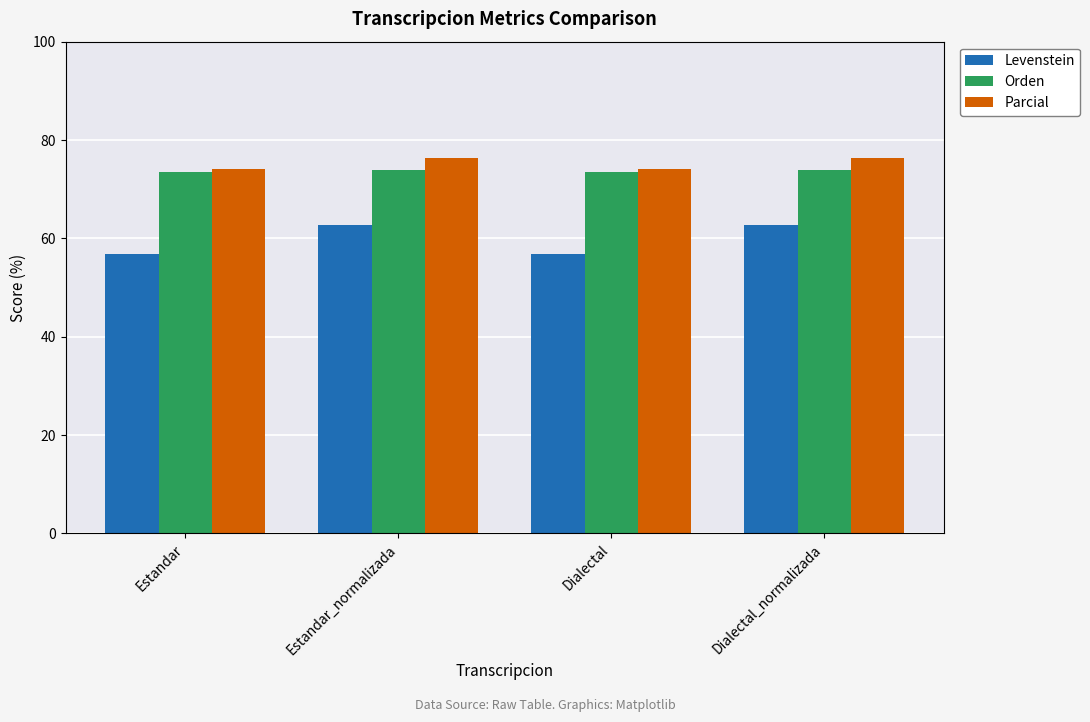

How many bars are there in each group?

3